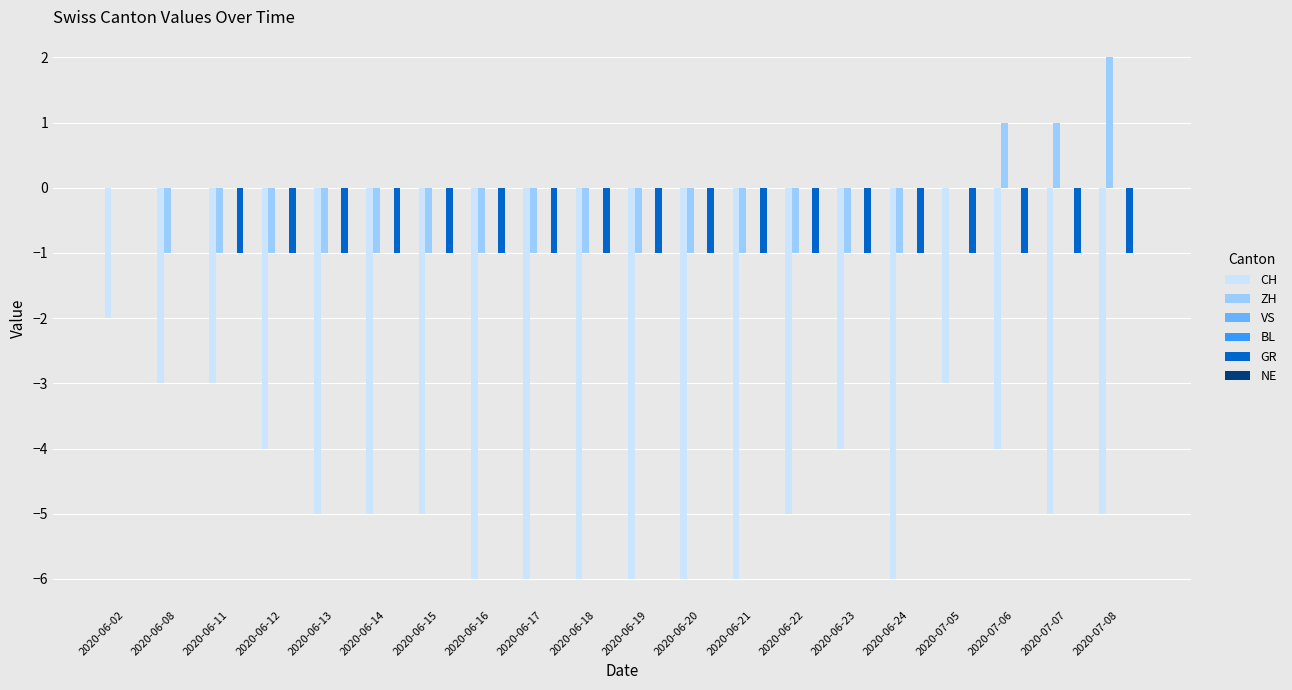

What is the total value across all series at 2020-06-08?

-4